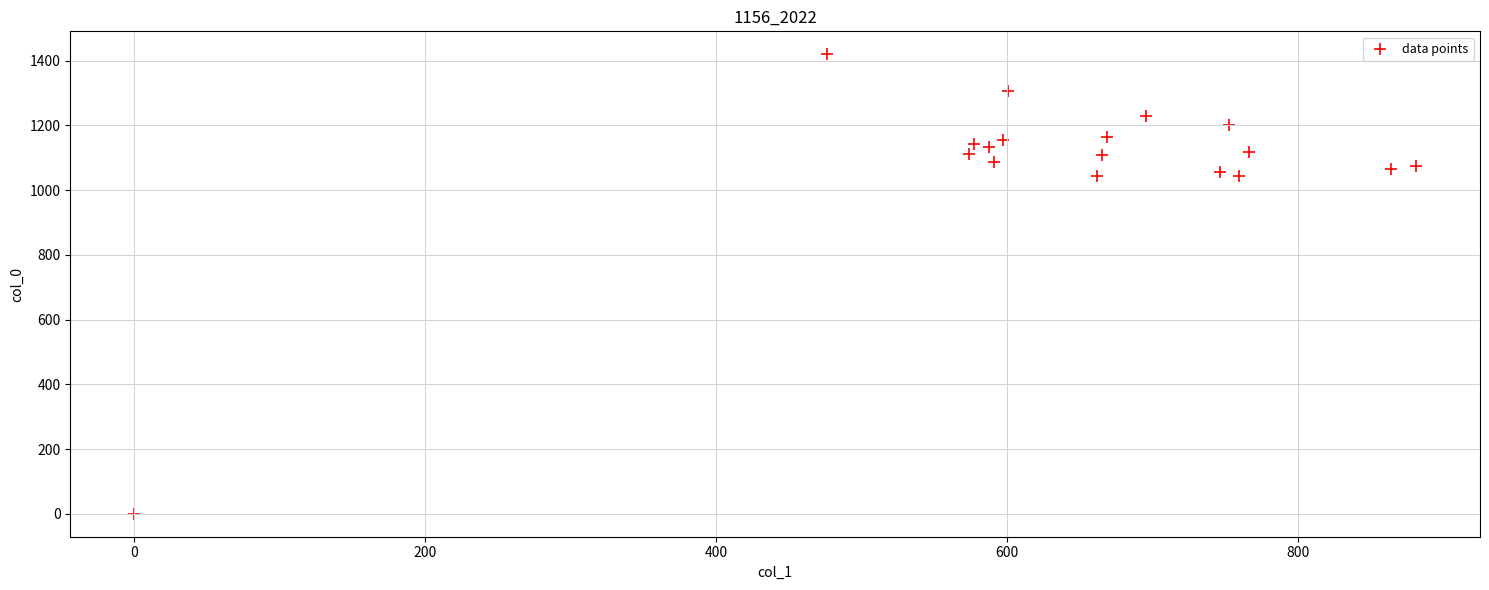

What is the range of X values (max minus min)?

880.9